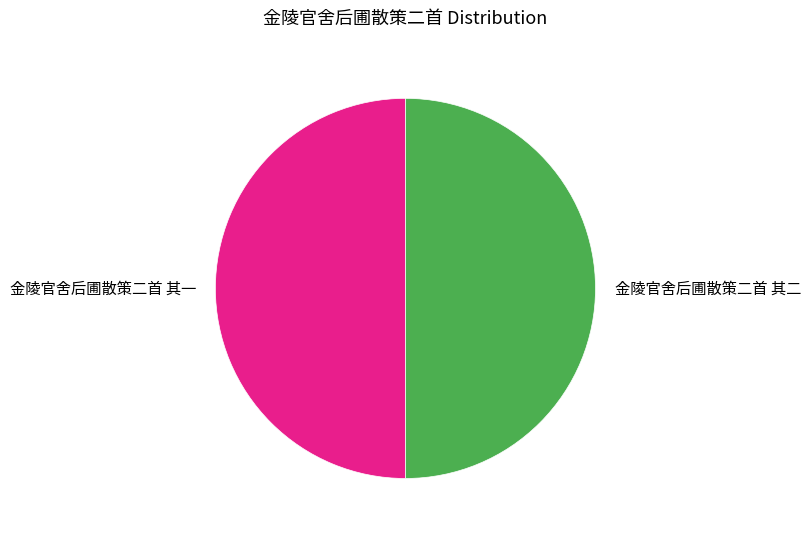

Combined, do 金陵官舍后圃散策二首 其二 and 金陵官舍后圃散策二首 其一 account for over 50%?

Yes